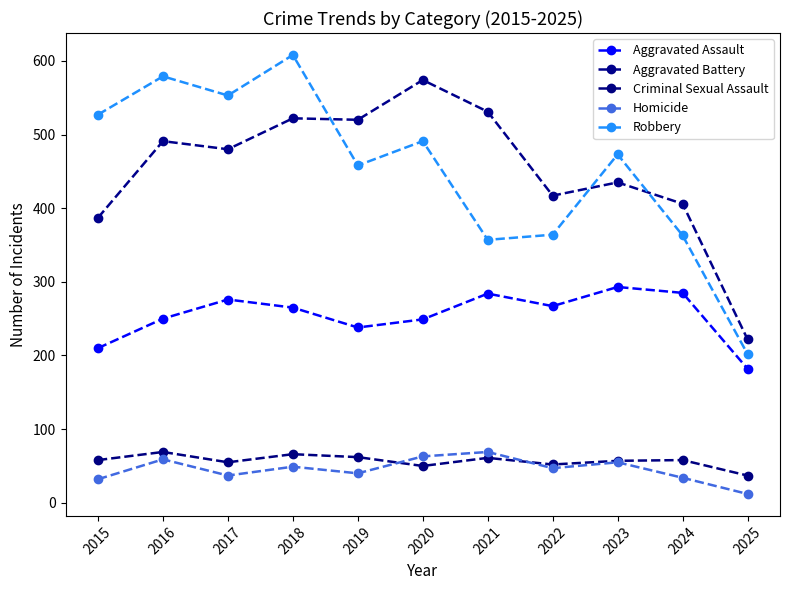

The Criminal Sexual Assault series shows 50 at 2020. True or false?

True